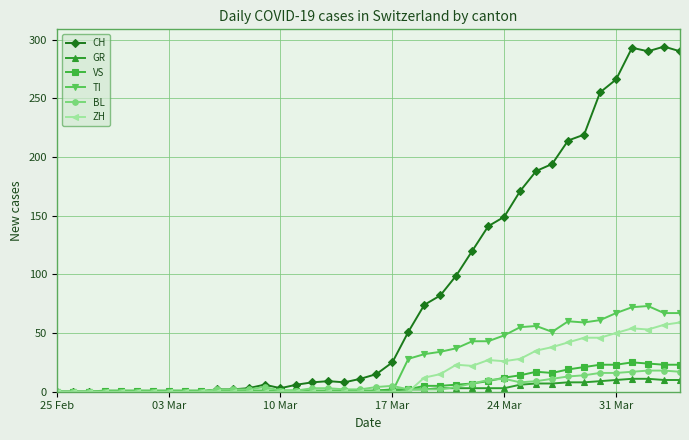

What is the highest value of the CH series?

294